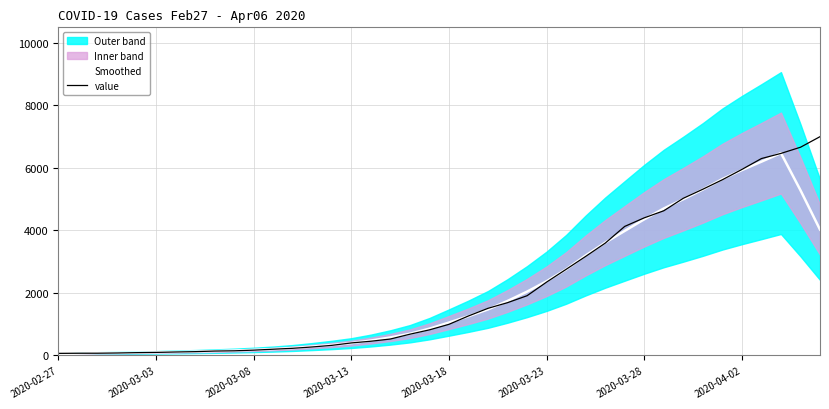

At which category does the chart reach its minimum across all series?

2020-02-27